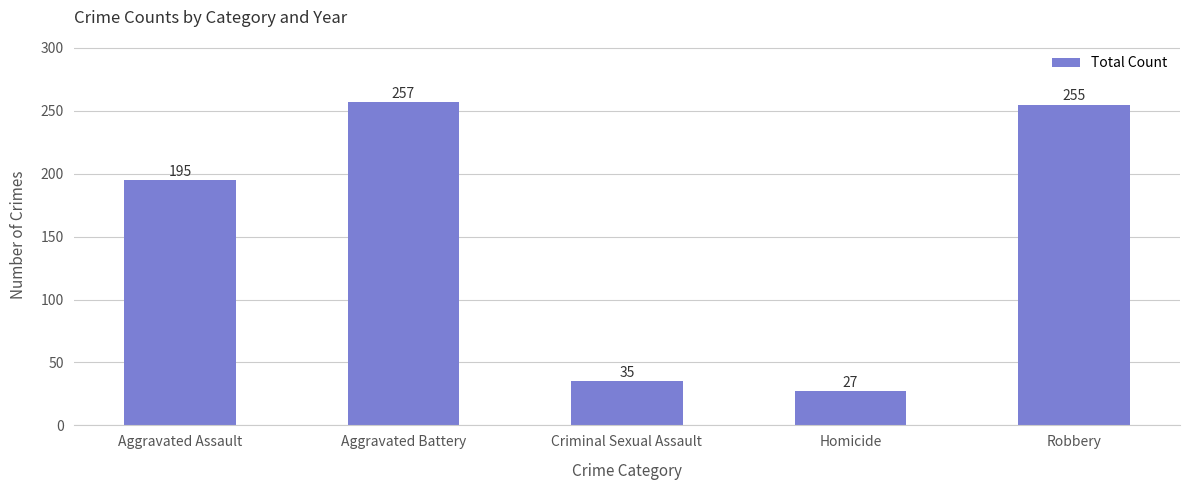

Between Homicide and Aggravated Battery, which is larger?

Aggravated Battery